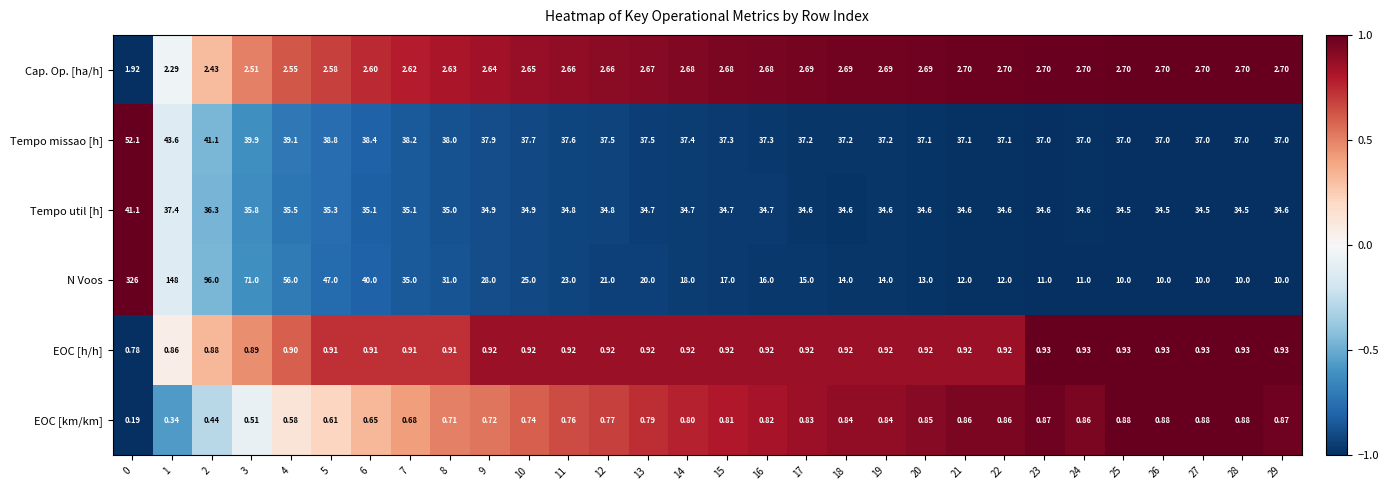

Between 14 and 19, which series saw the biggest shift?

N Voos